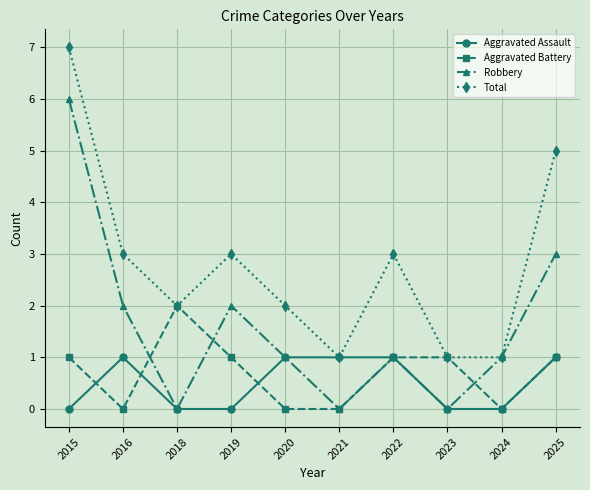

True or false: Robbery has a value of 3 at 2023.

False